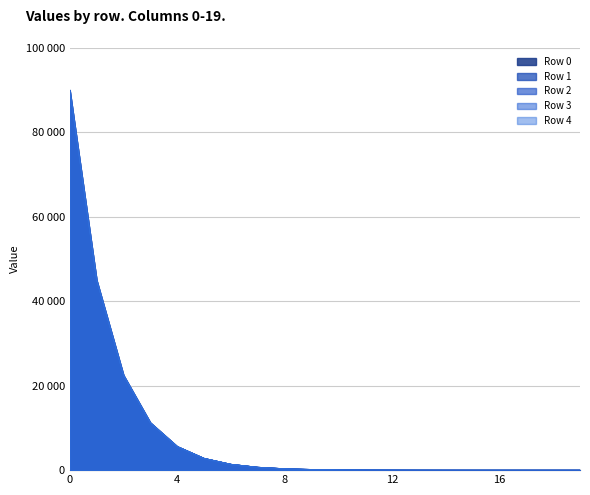

Reading left to right, extract all data points from this chart.

Row 0: 0=90000.0	1=44998.0	2=22497.3	3=11247.3	4=5622.6	5=2810.5	6=1404.6	7=701.8	8=350.6	9=175.0	10=87.3	11=43.5	12=21.7	13=10.8	14=5.4	15=2.7	16=1.3	17=0.6	18=0.3	19=0.2
Row 1: 0=90021.9	1=45008.9	2=22502.8	3=11250.1	4=5624.0	5=2811.2	6=1405.0	7=702.0	8=350.7	9=175.1	10=87.4	11=43.6	12=21.7	13=10.8	14=5.4	15=2.7	16=1.3	17=0.6	18=0.3	19=0.2
Row 2: 0=90043.7	1=45019.8	2=22508.2	3=11252.8	4=5625.3	5=2811.9	6=1405.3	7=702.2	8=350.7	9=175.1	10=87.4	11=43.6	12=21.7	13=10.8	14=5.4	15=2.7	16=1.3	17=0.6	18=0.3	19=0.2
Row 3: 0=90065.6	1=45030.7	2=22513.7	3=11255.5	4=5626.7	5=2812.5	6=1405.6	7=702.4	8=350.8	9=175.2	10=87.4	11=43.6	12=21.7	13=10.8	14=5.4	15=2.7	16=1.3	17=0.6	18=0.3	19=0.2
Row 4: 0=90087.5	1=45041.7	2=22519.2	3=11258.3	4=5628.1	5=2813.2	6=1406.0	7=702.5	8=350.9	9=175.2	10=87.4	11=43.6	12=21.7	13=10.8	14=5.4	15=2.7	16=1.3	17=0.6	18=0.3	19=0.2